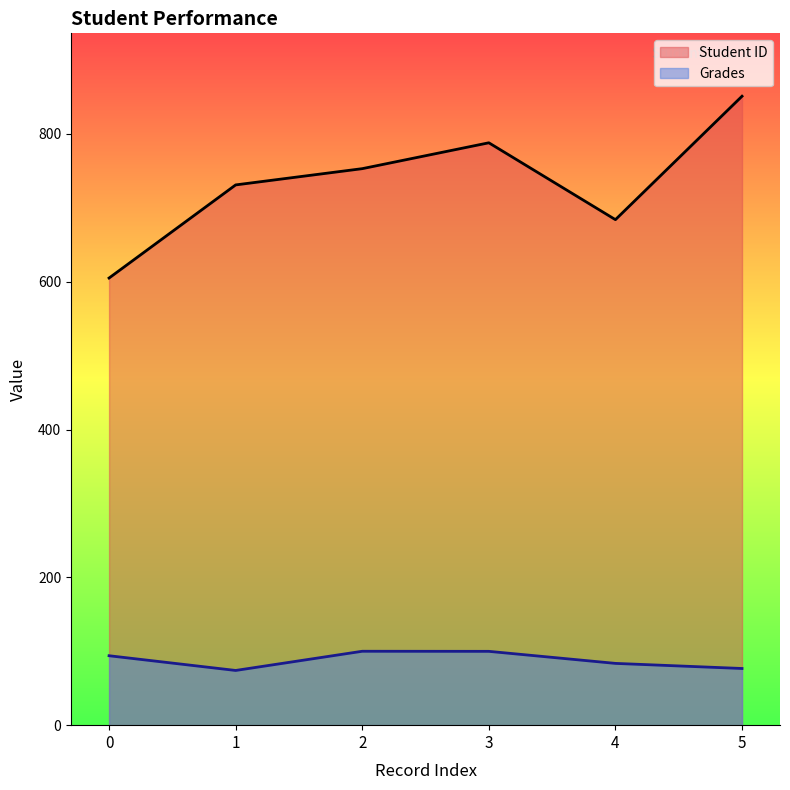

True or false: Student ID has more than 1 interior local peaks.

False